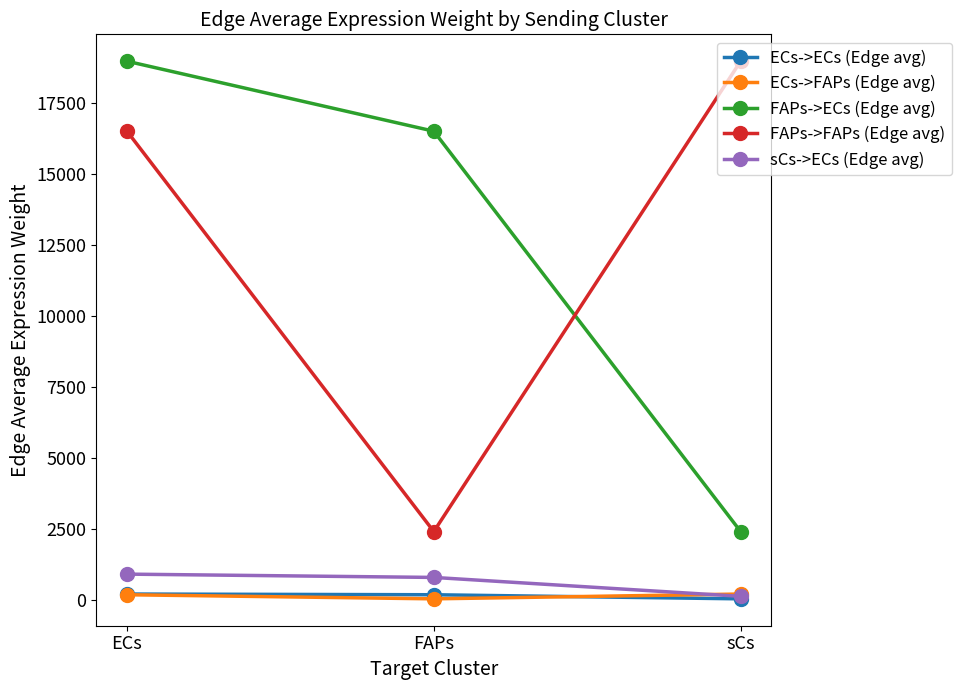

Between ECs and sCs, which series saw the biggest shift?

FAPs->ECs (Edge avg)